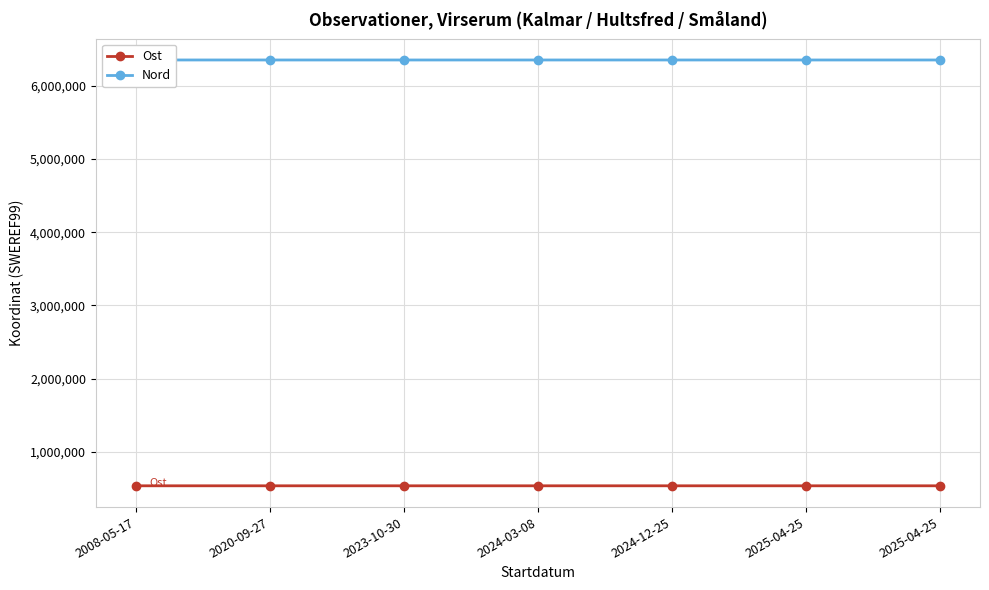

Reading left to right, transcribe all the data shown in this chart.

Ost: 534747.6	534771.3	534755.0	534755.0	534768.0	534751.0	534767.0
Nord: 6353697.6	6353649.7	6353642.0	6353642.0	6353662.0	6353649.0	6353649.0